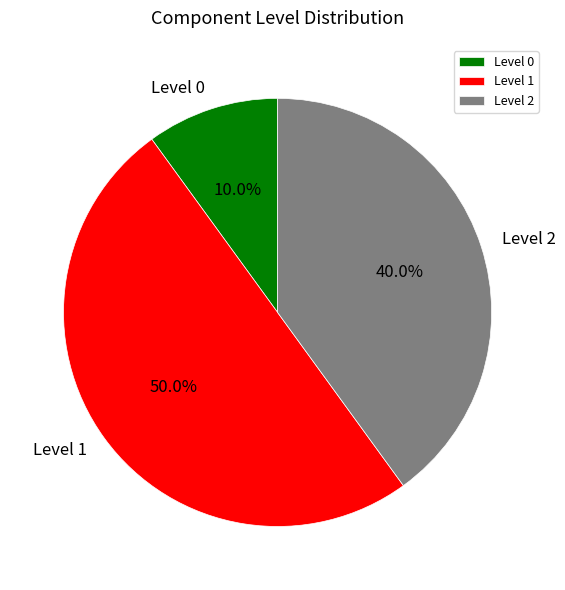

What is the smallest slice in the pie chart?

Level 0